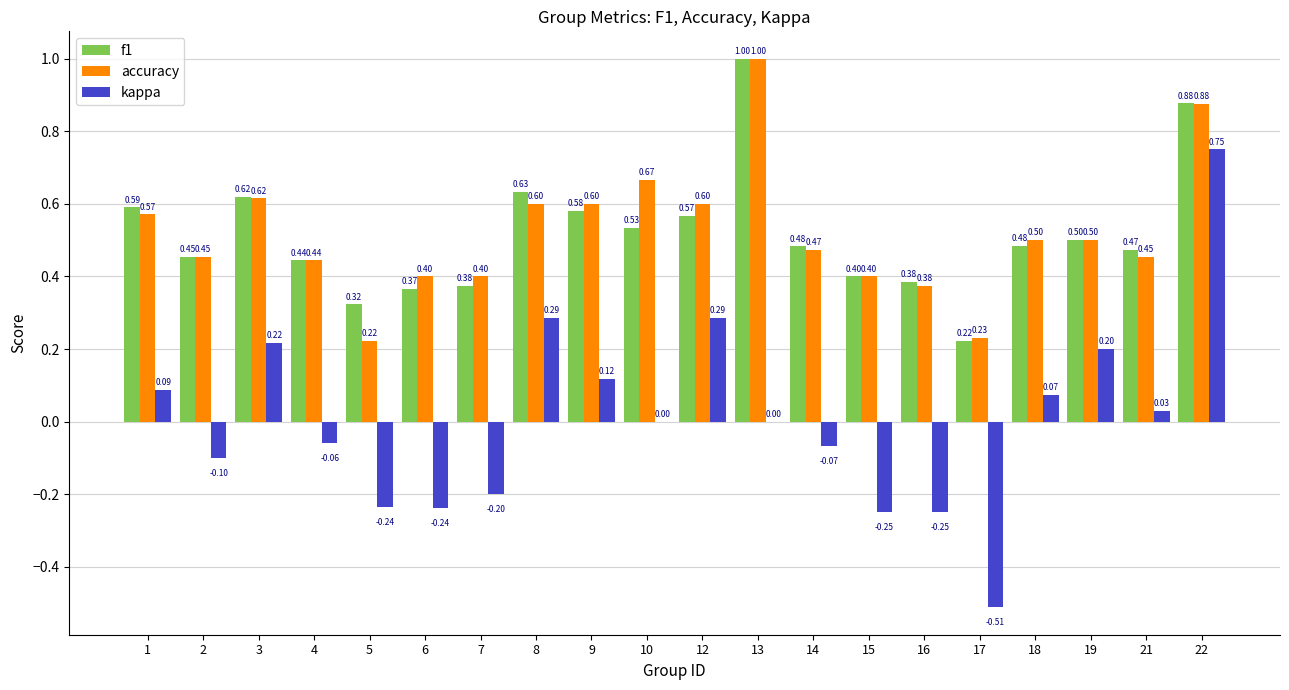

The f1 series shows 0.6 at 8. True or false?

True